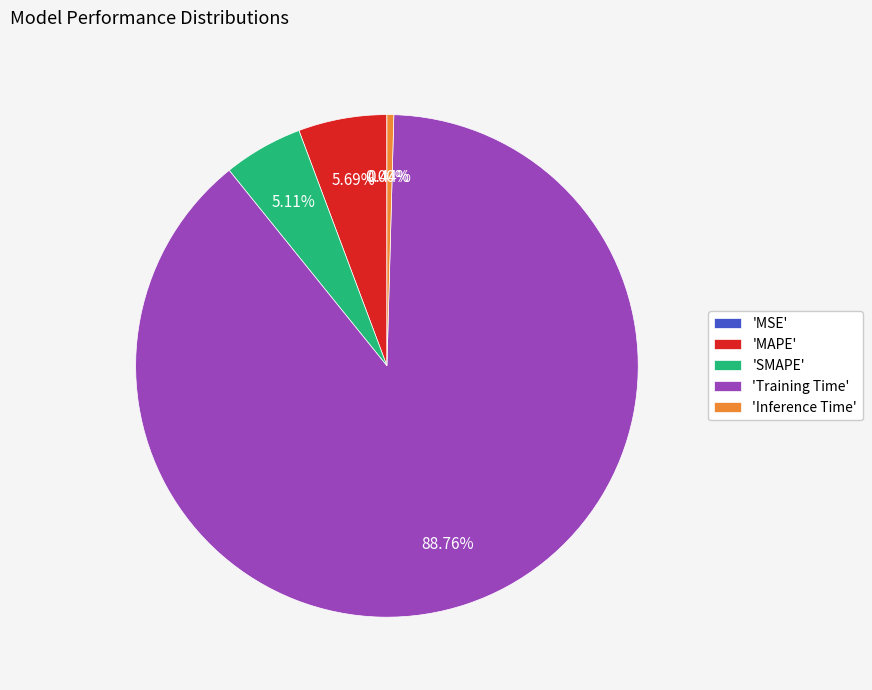

What is the largest slice in the pie chart?

'Training Time'